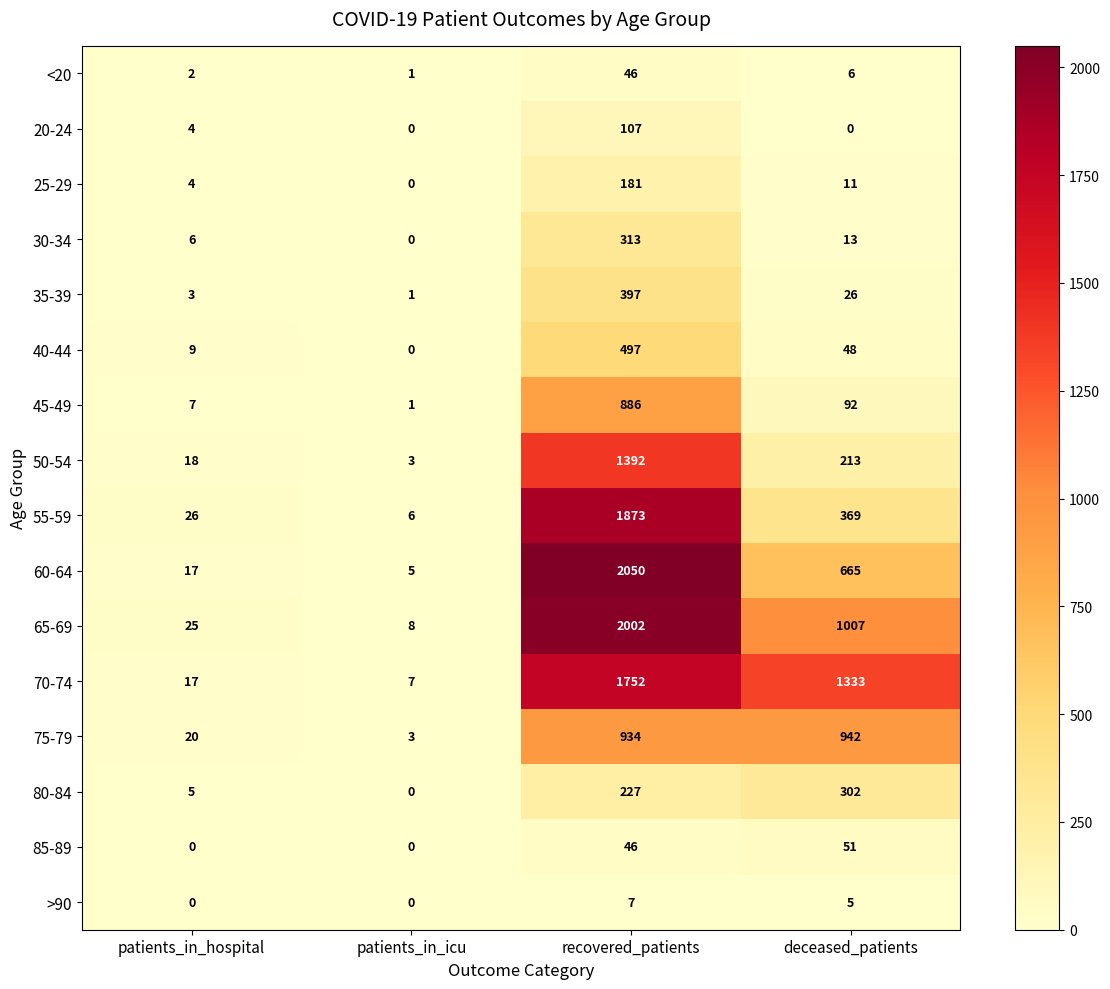

List the series in order of their peak value, lowest first.

>90, <20, 85-89, 20-24, 25-29, 80-84, 30-34, 35-39, 40-44, 45-49, 75-79, 50-54, 70-74, 55-59, 65-69, 60-64